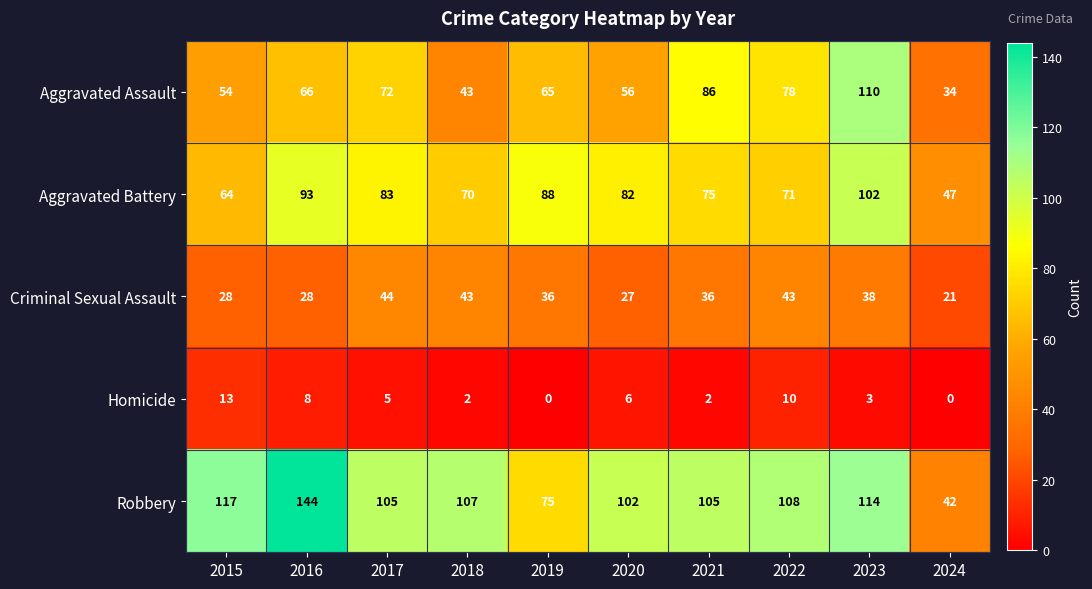

Which series has the largest range (max minus min)?

Robbery